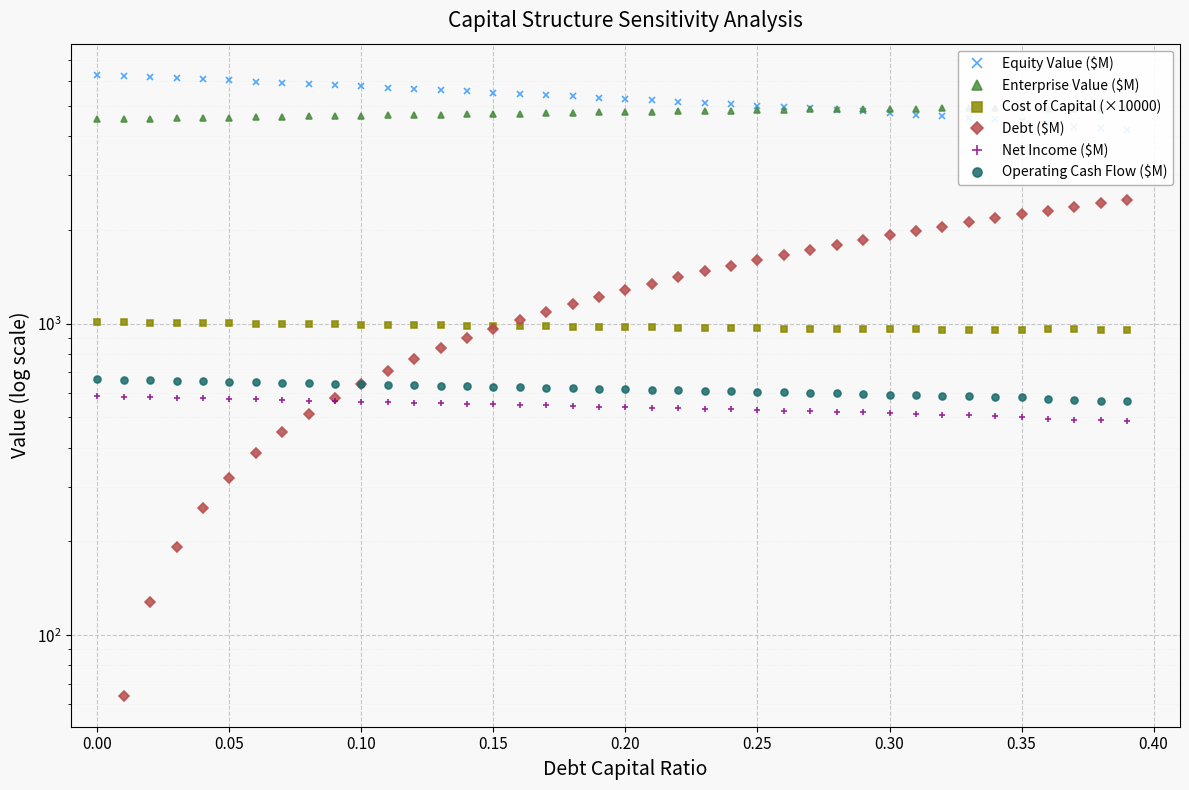

At which category is the sum across all series the highest?

0.35